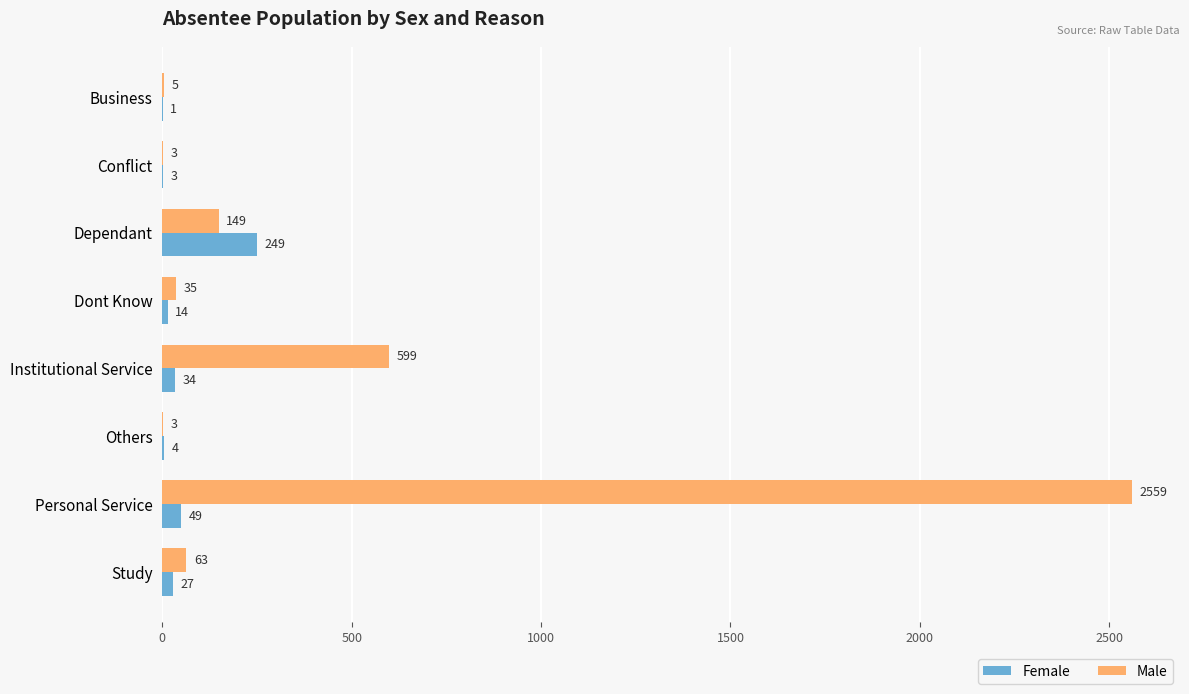

Where is Male nearest to the value 1281?

Institutional Service